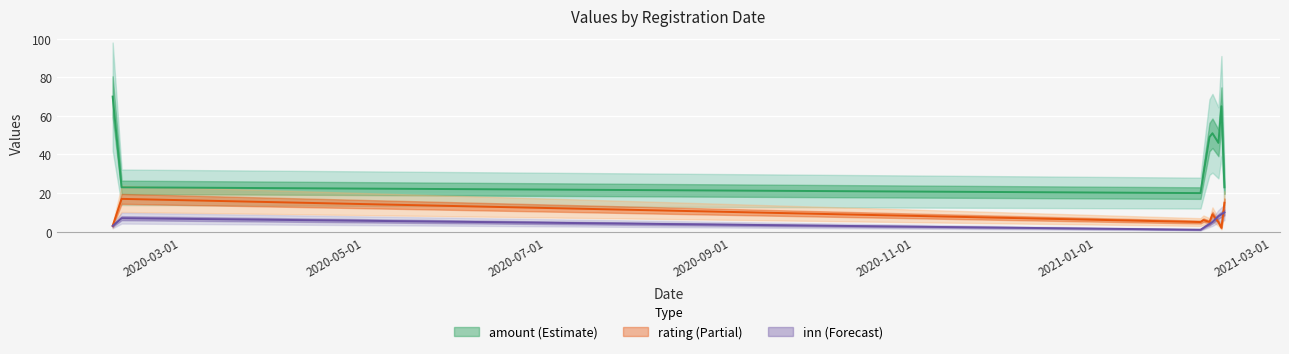

At which label does amount first exceed 46?

2020-02-07